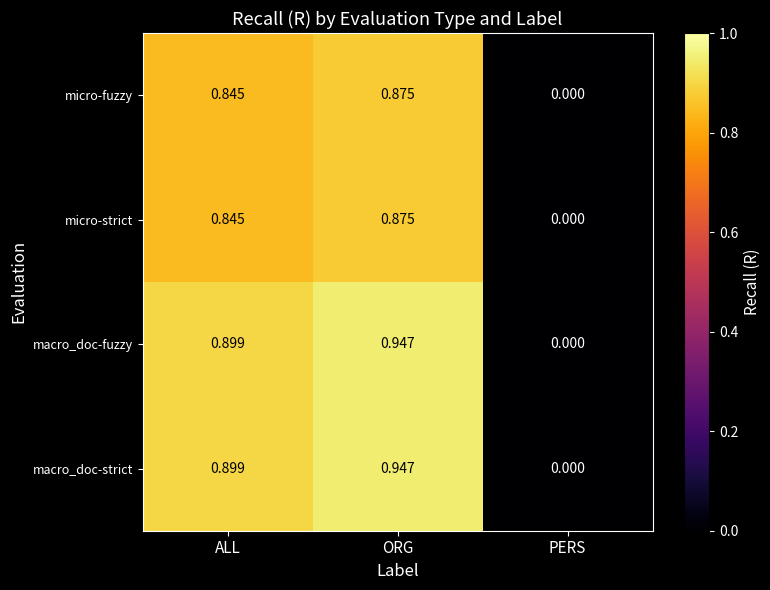

At which label is macro_doc-fuzzy closest to 0?

PERS